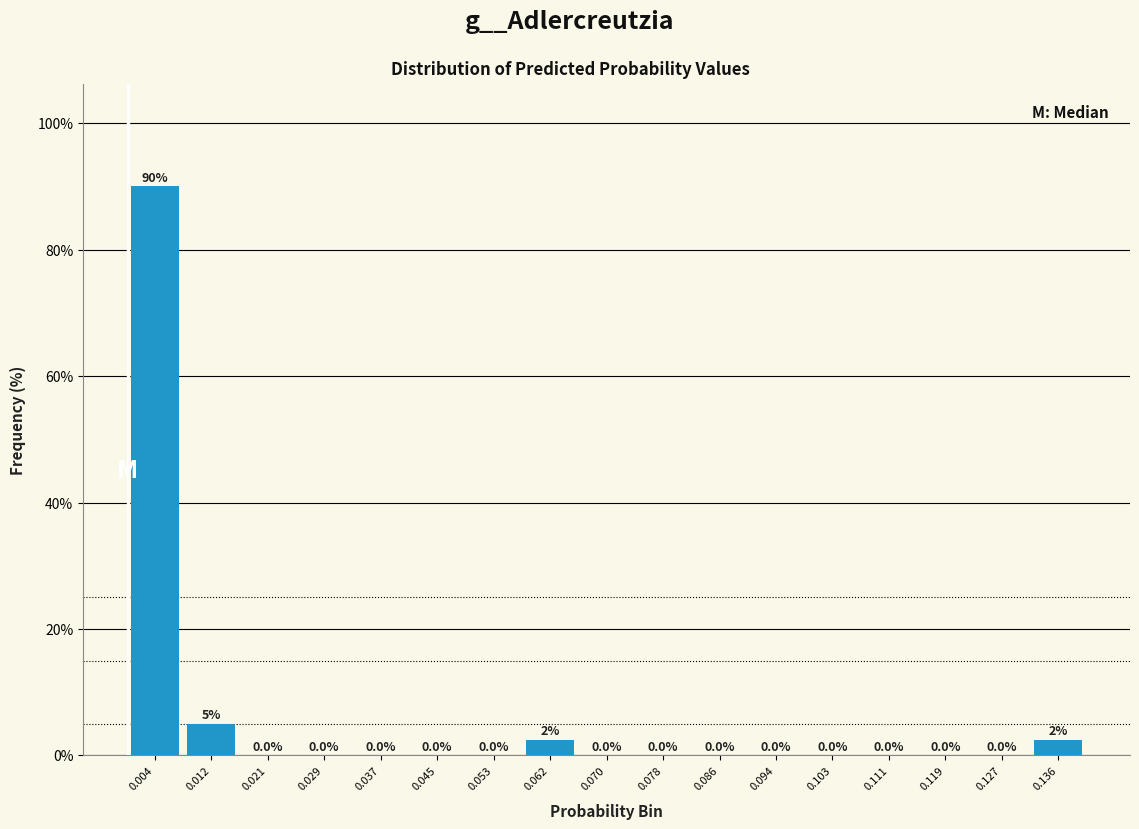

Over which range of the x-axis is the bar tallest?

0.000 to 0.008